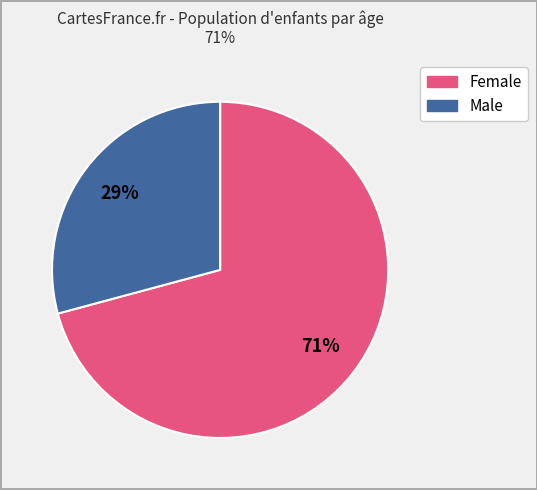

To the nearest percent, what is the average slice percentage?

50%